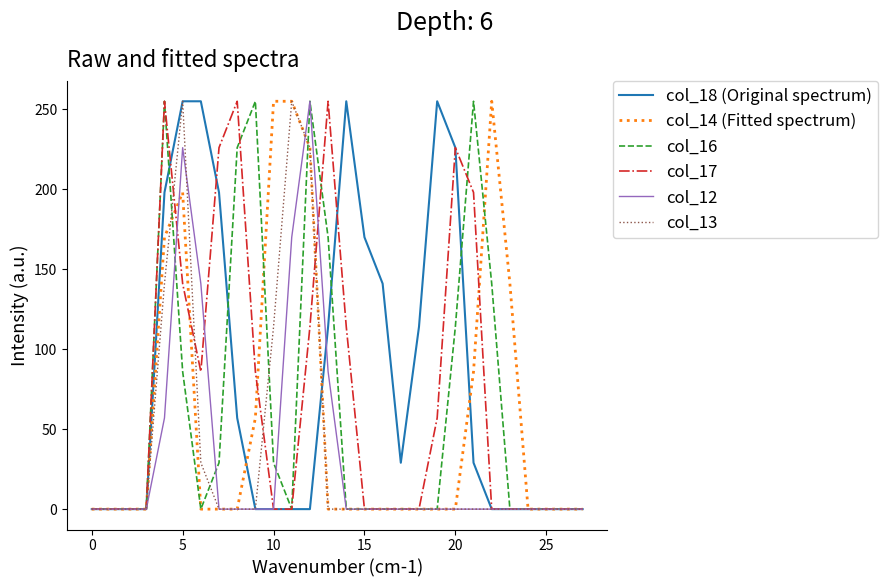

What is the highest value of the col_18 (Original spectrum) series?

255